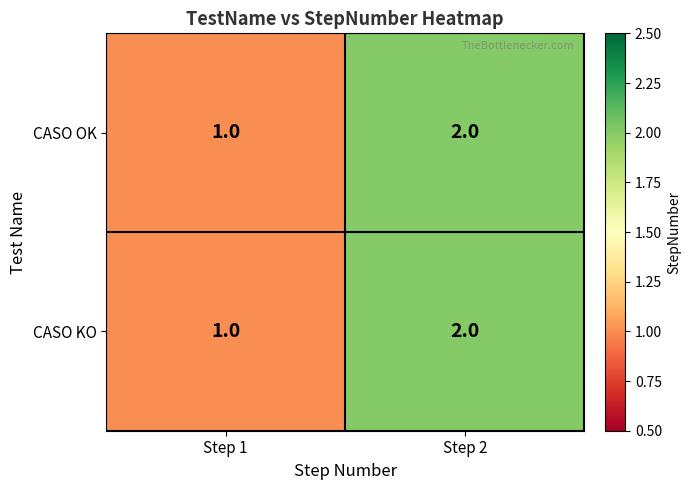

Rank the categories by CASO KO value from highest to lowest.

Step 2, Step 1